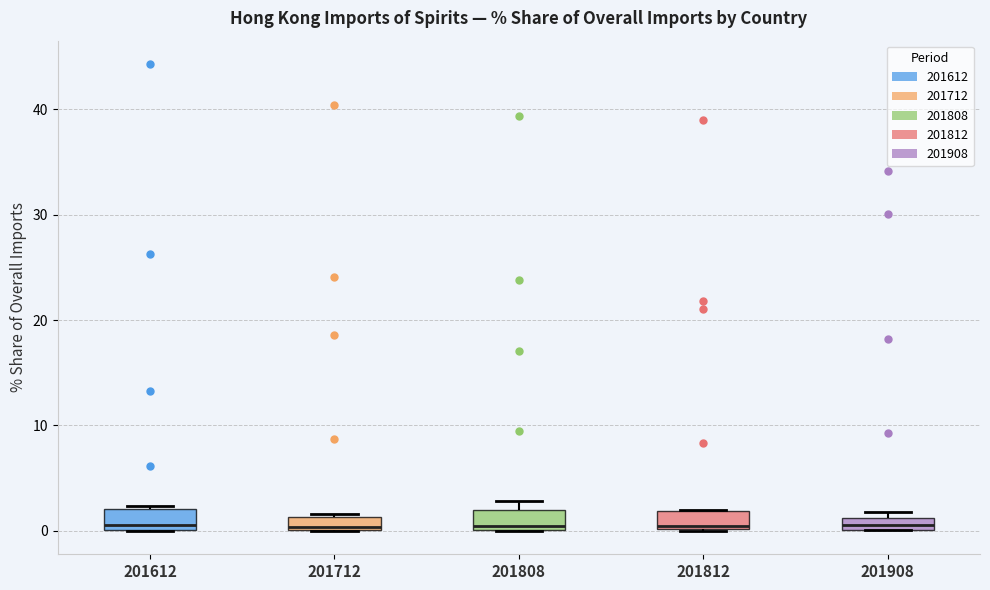

Where is the lower edge of the box at x = 201908 on the y-axis? The values are not printed on the chart, so give them approximately, as read against the axis.

0